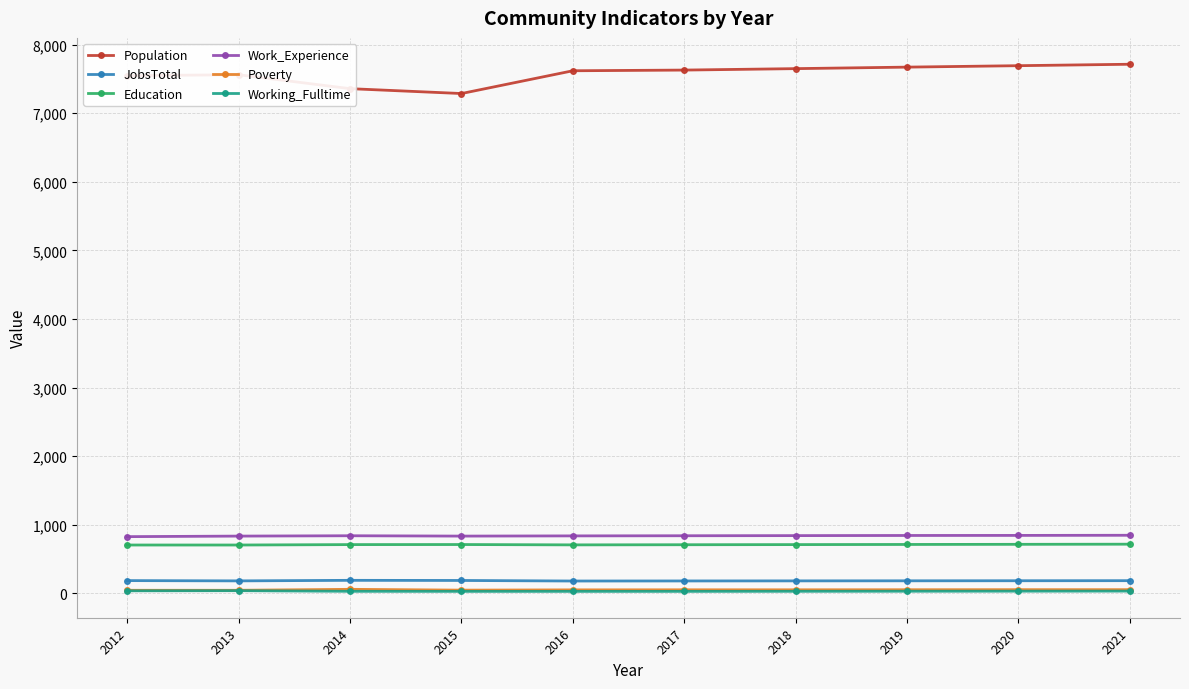

True or false: Education and Population cross at least once.

False